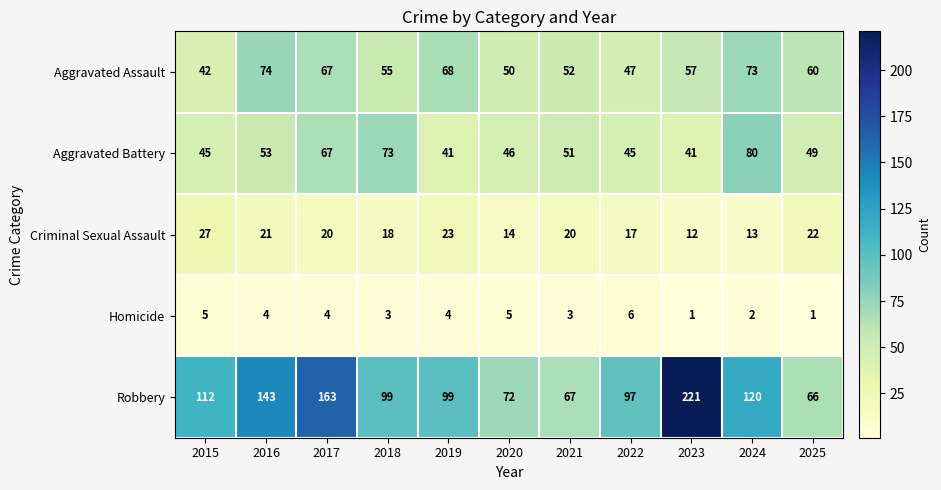

What is the average value of the Robbery series?

114